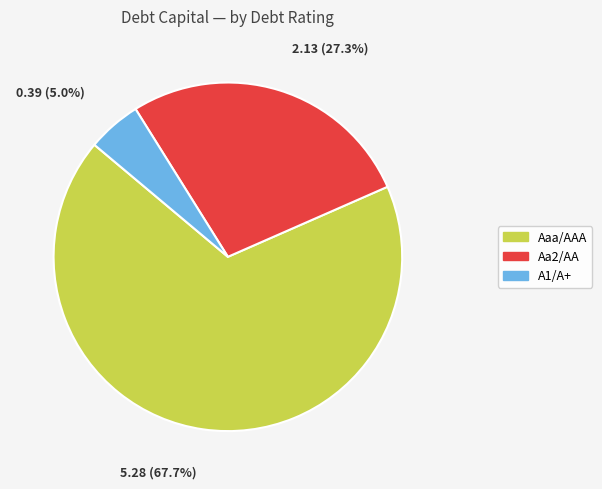

Is there a majority slice in this chart?

Yes